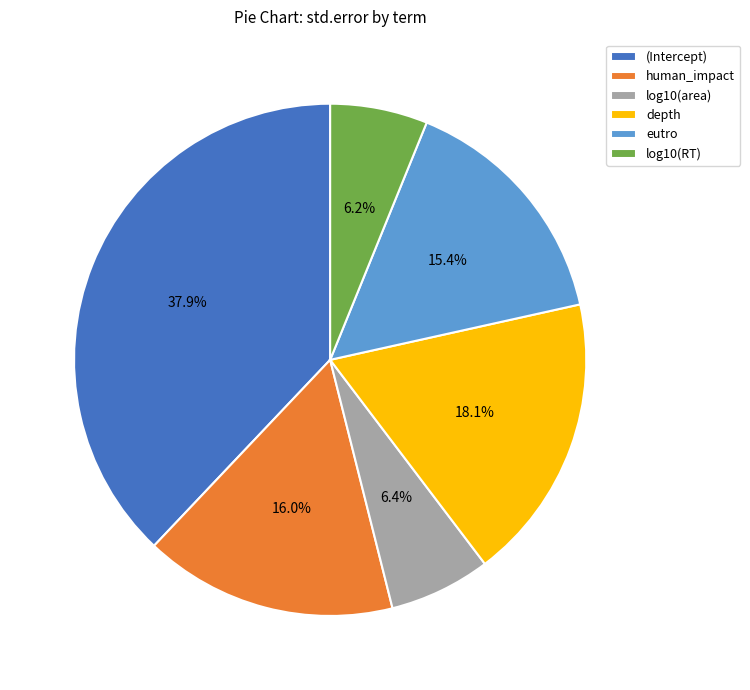

How many slices are in this pie chart?

6